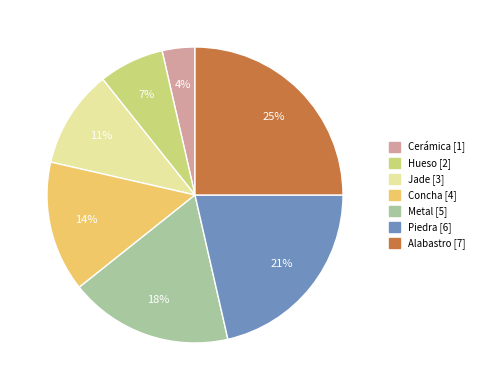

What percentage is the Jade slice, to the nearest percent?

11%